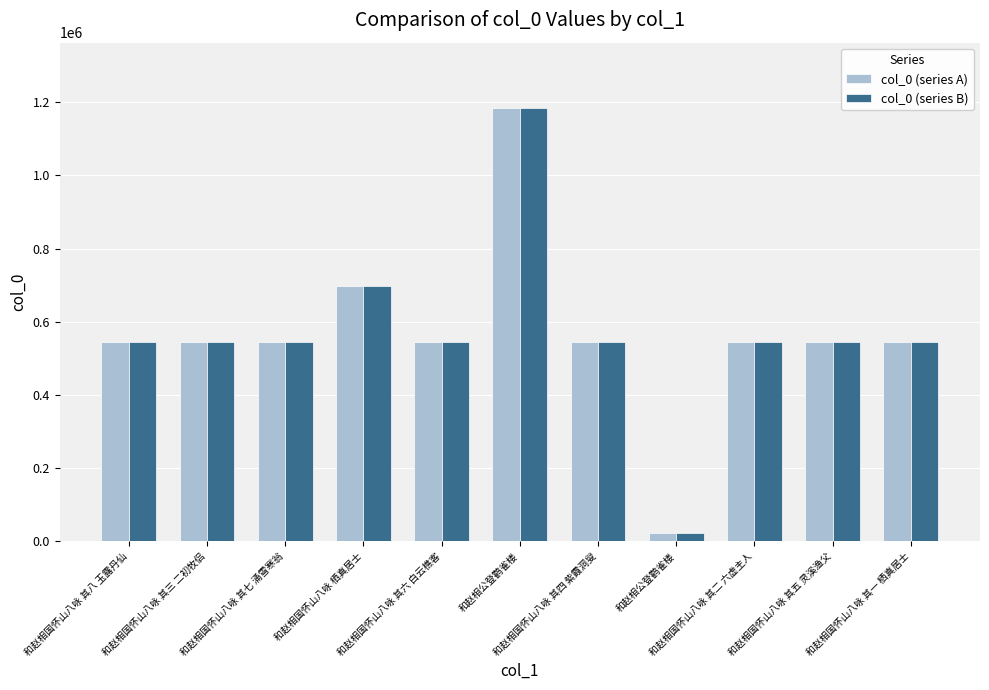

What is the label of the 10th bar from the left?

和赵相国怀山八咏 其五 灵溪渔父